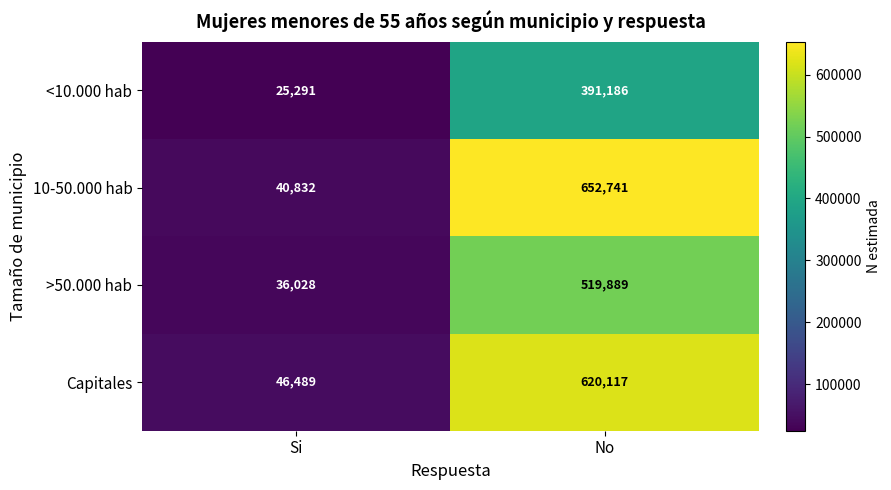

Is it true that 10-50.000 hab equals 40832 at Si?

True